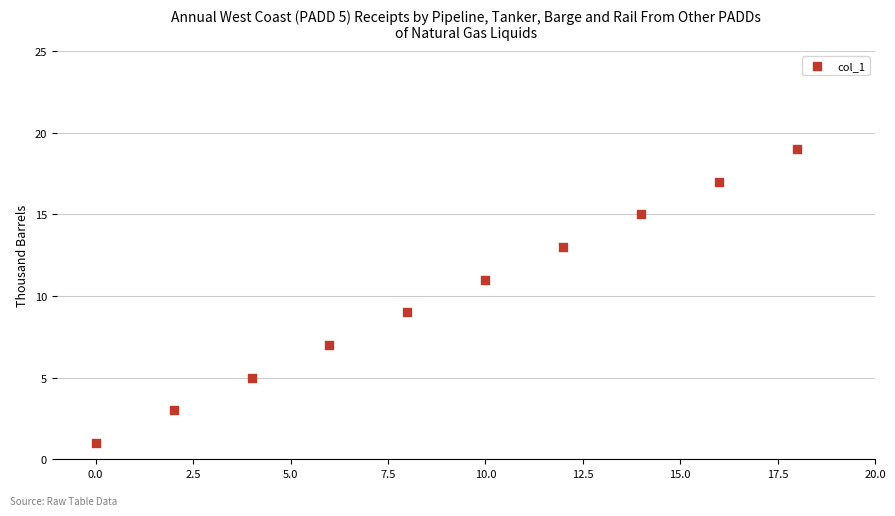

What is the range of Y values (max minus min)?

18